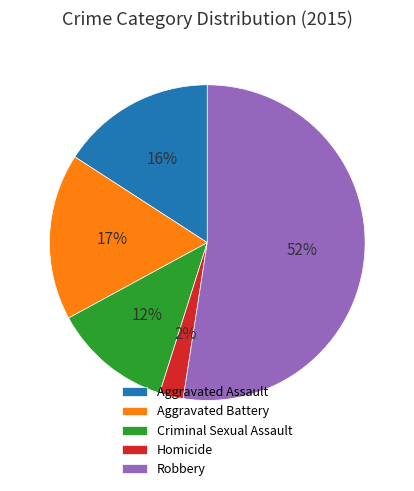

Rank the categories by value from highest to lowest.

Robbery, Aggravated Battery, Aggravated Assault, Criminal Sexual Assault, Homicide